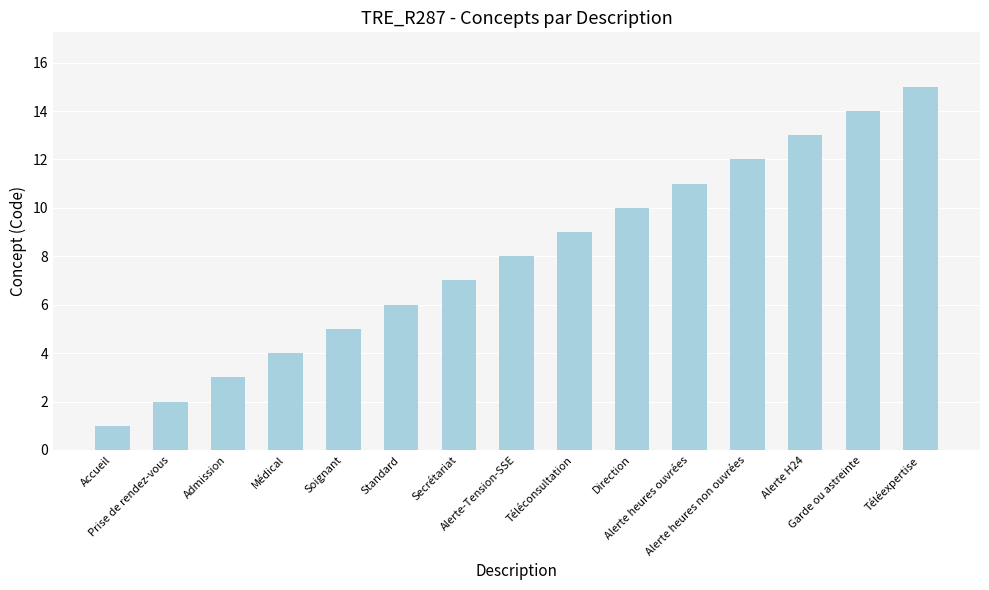

What is the change in value from Téléconsultation to Direction?

+1